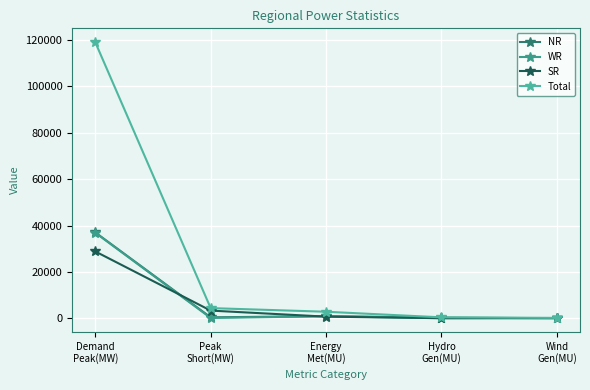

The Total series shows 2811 at Energy
Met(MU). True or false?

True